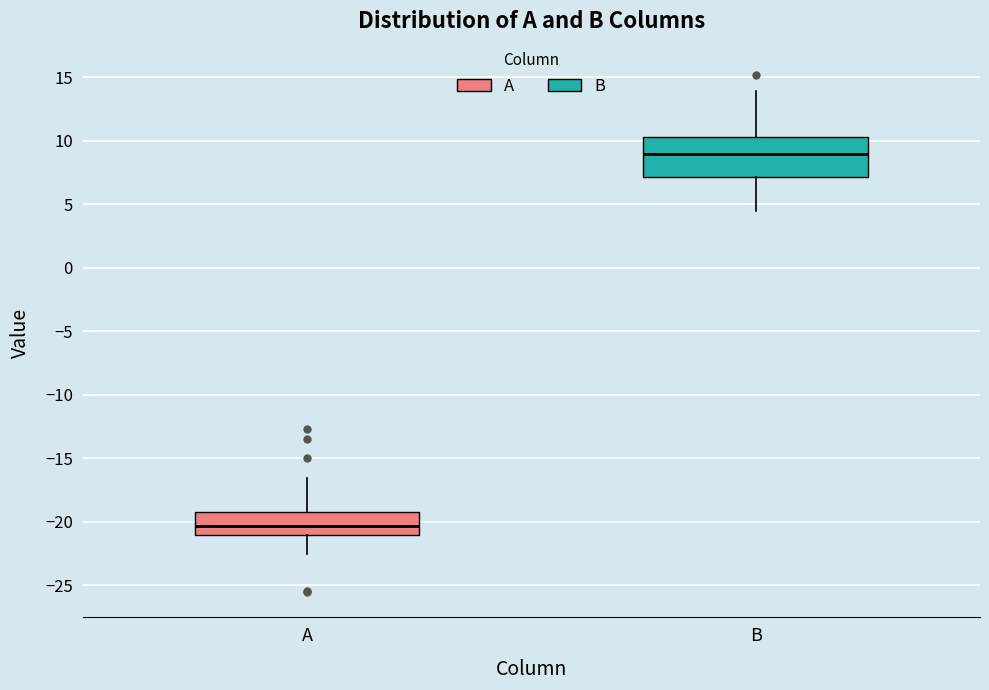

Which box is the tallest, from its lower edge to its upper edge?

B